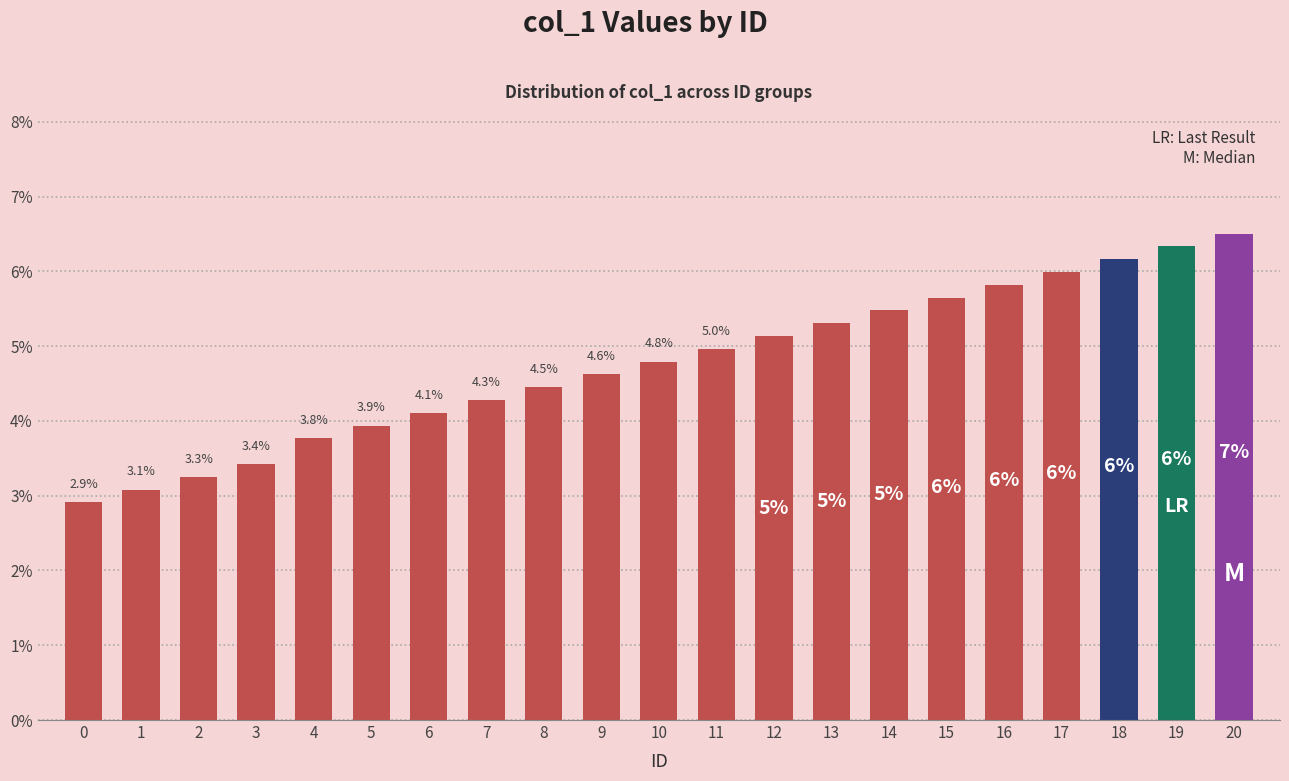

What is the value of the 18th bar from the left?

6.0